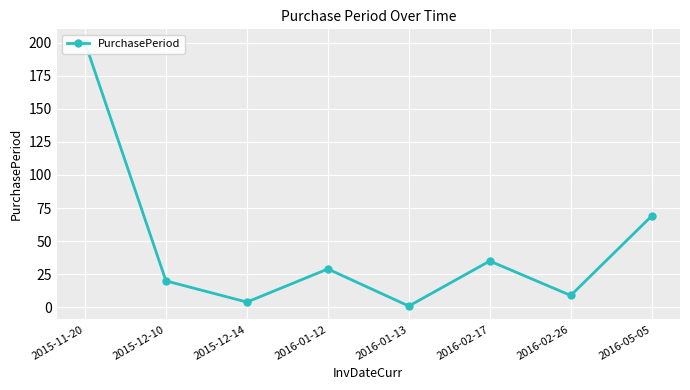

What is the label of the 4th point from the right?

2016-01-13